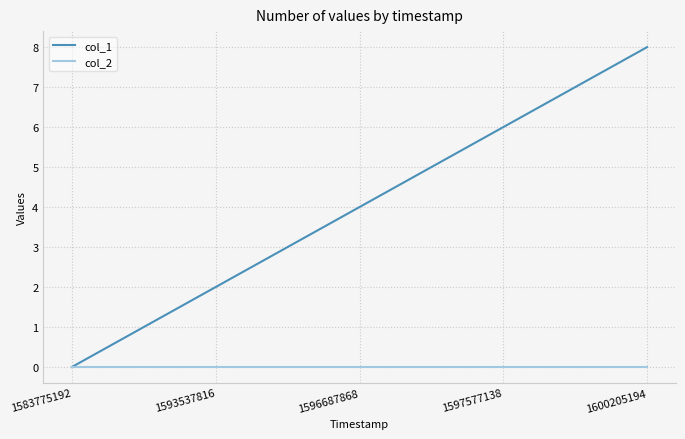

List the series in order of their overall mean, highest first.

col_1, col_2